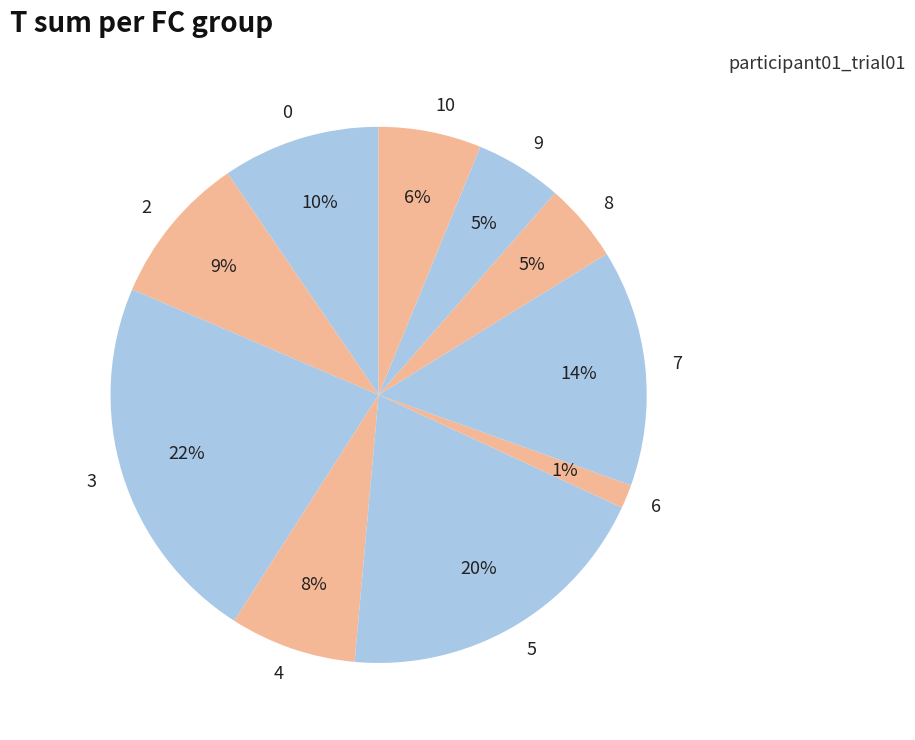

Does 6 account for over 50% of the chart?

No